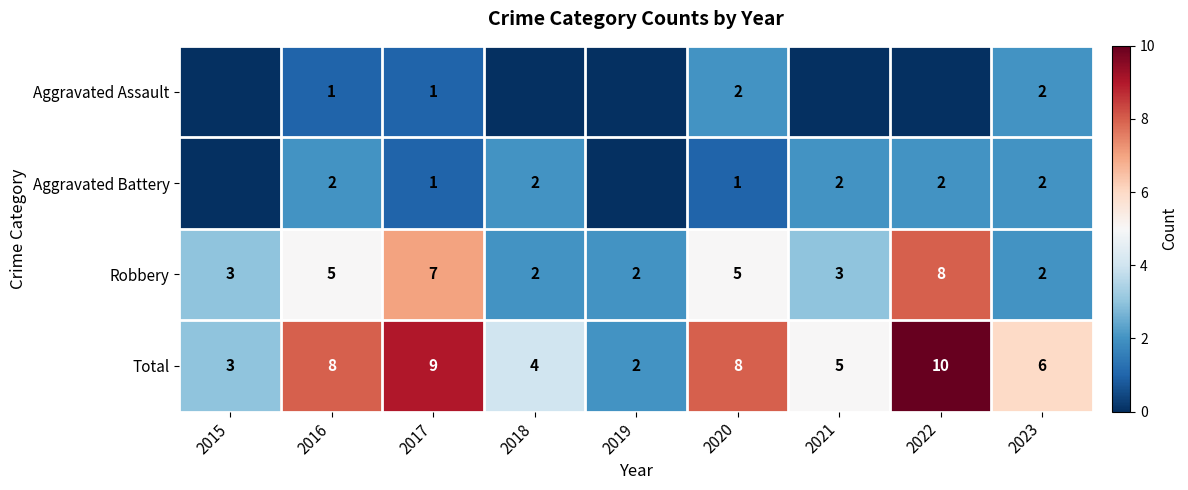

Count the Total values in the range 4 to 8.

5